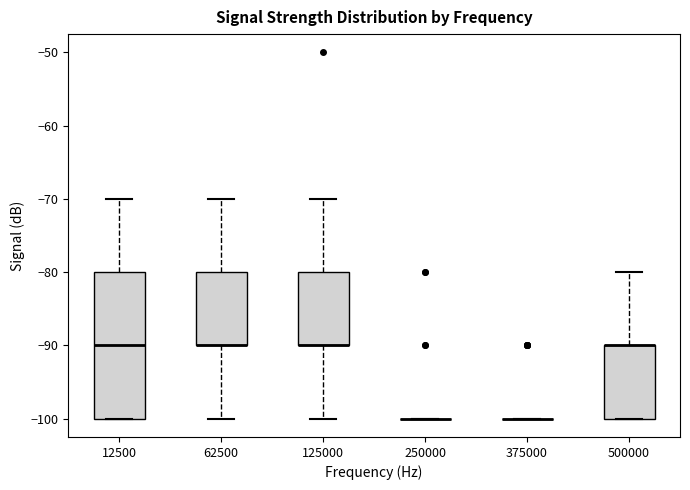

Reading left to right, read every box against the y-axis: the position of its median line, the range the box covers, and the ends of its whiskers. The values are not printed on the chart, so give them approximately, as read against the axis.

12500: median -90, box -100 to -80, whiskers -100 to -70
62500: median -90 (drawn on the box's lower edge), box -90 to -80, whiskers -100 to -70
125000: median -90 (drawn on the box's lower edge), box -90 to -80, whiskers -100 to -70
250000: box collapsed to a line at -100, whiskers -100 to -100
375000: box collapsed to a line at -100, whiskers -100 to -100
500000: median -90 (drawn on the box's upper edge), box -100 to -90, whiskers -100 to -80